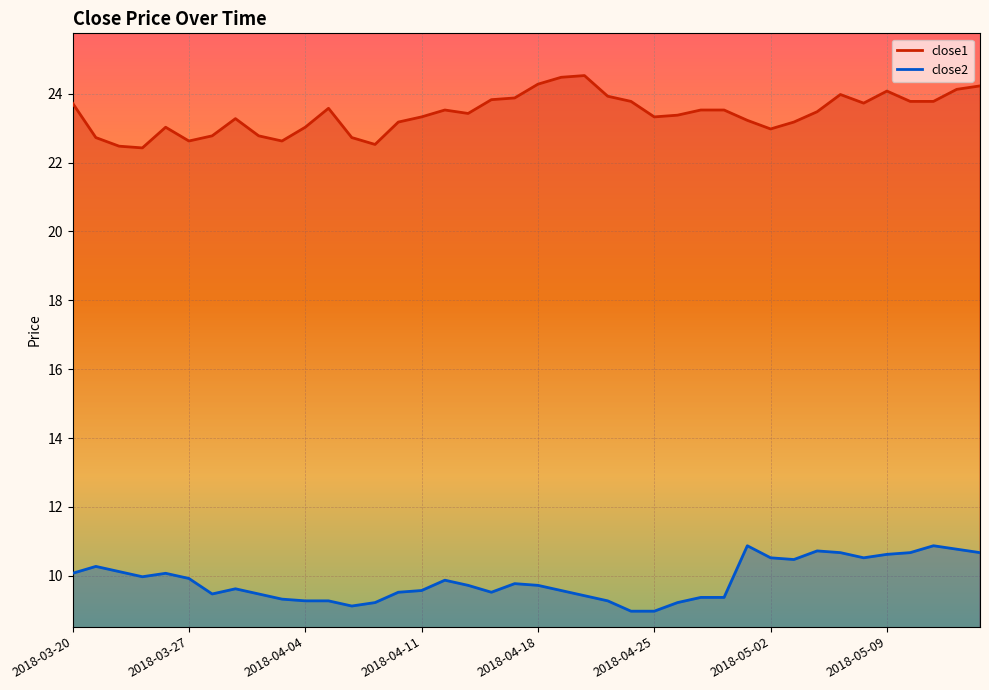

True or false: close2 and close1 intersect in this chart.

False